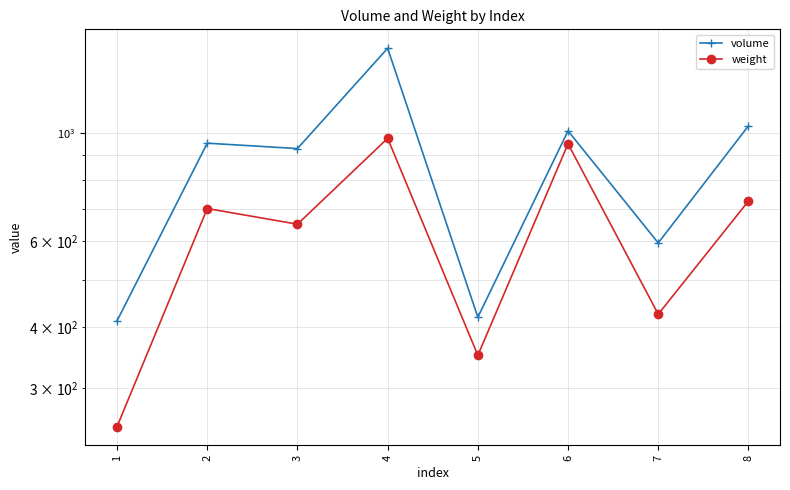

Read the volume value at 6, to the nearest 10.

1010